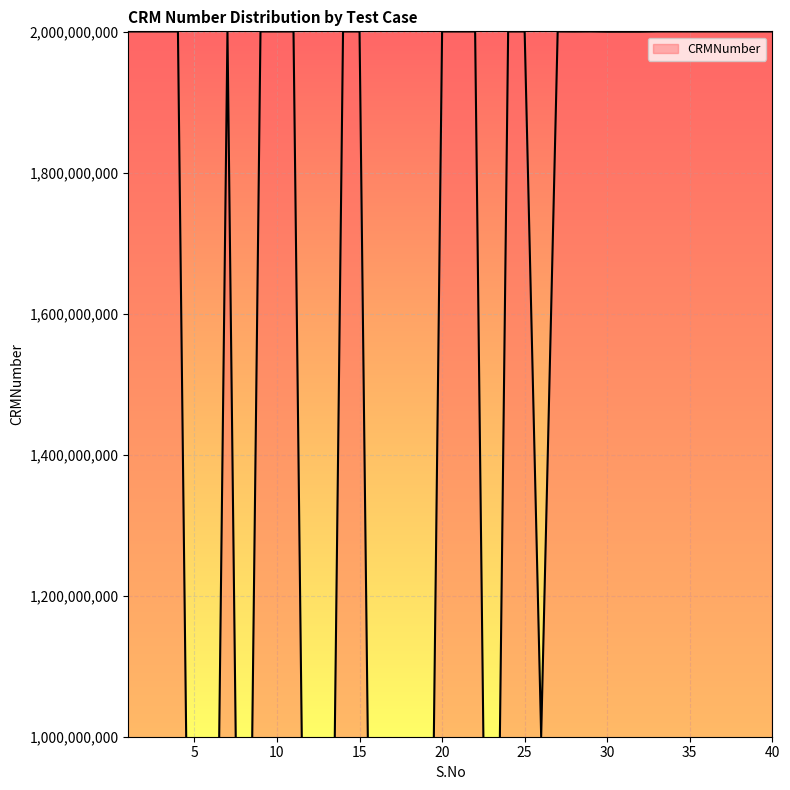

What is the difference between the maximum and minimum values?

2000457078